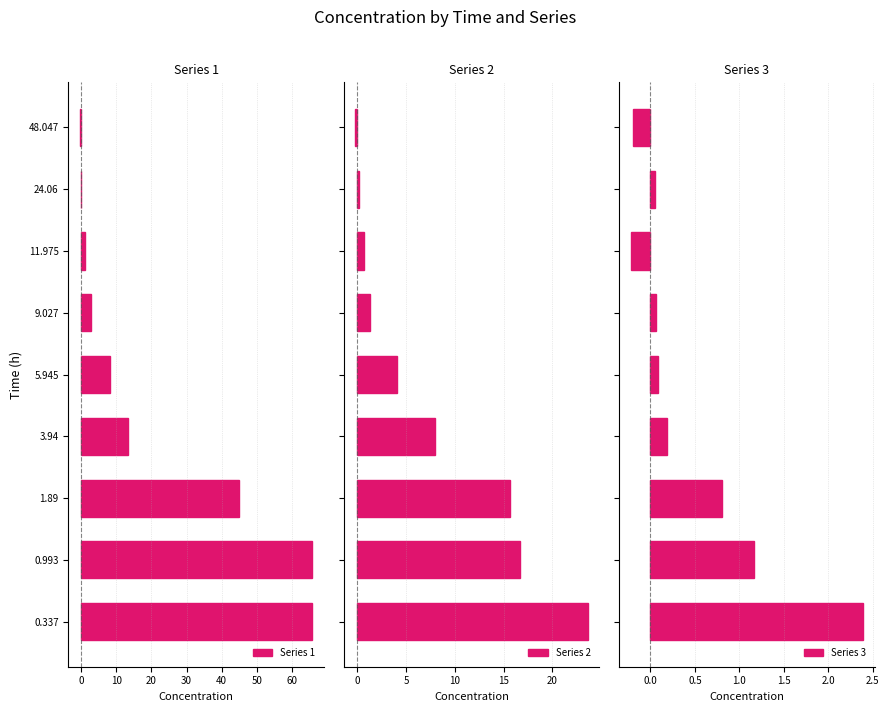

What is the value of the Series 3 bar at the 2nd from the left?

1.2